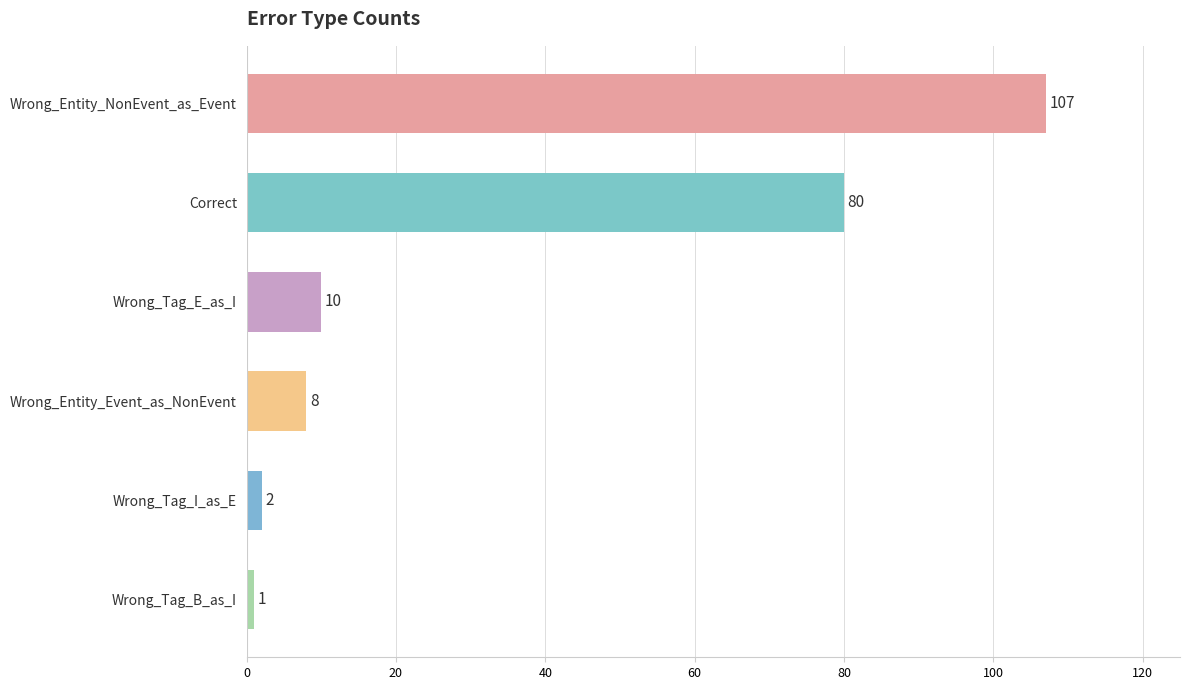

Reading top to bottom, transcribe all the data shown in this chart.

Wrong_Entity_NonEvent_as_Event=107	Correct=80	Wrong_Tag_E_as_I=10	Wrong_Entity_Event_as_NonEvent=8	Wrong_Tag_I_as_E=2	Wrong_Tag_B_as_I=1